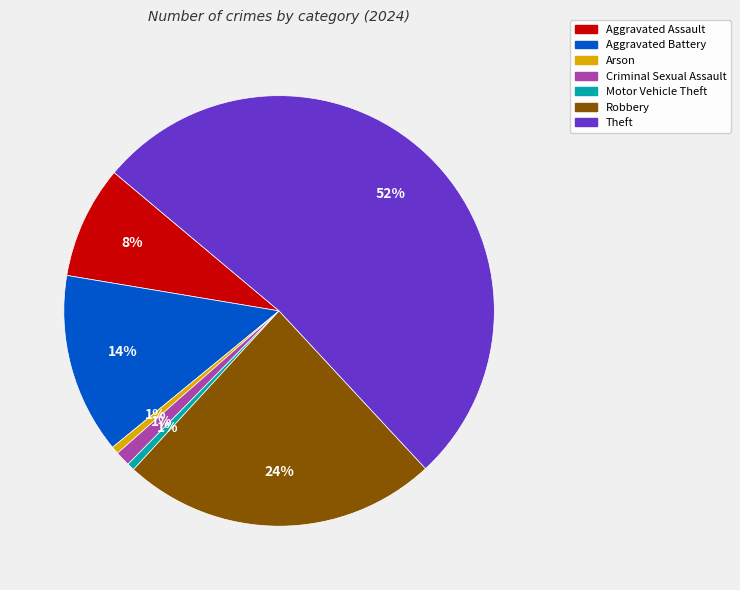

Is there any slice that represents more than half of the pie?

Yes